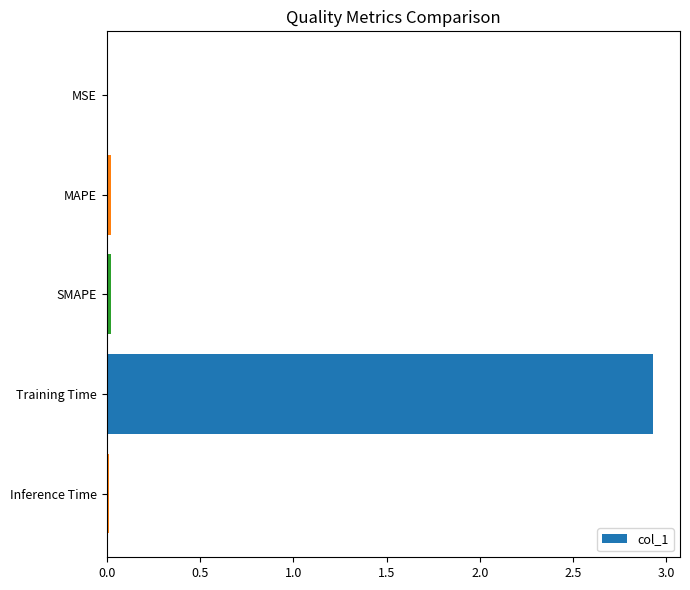

The chart shows a value of 0.0 at SMAPE. True or false?

True